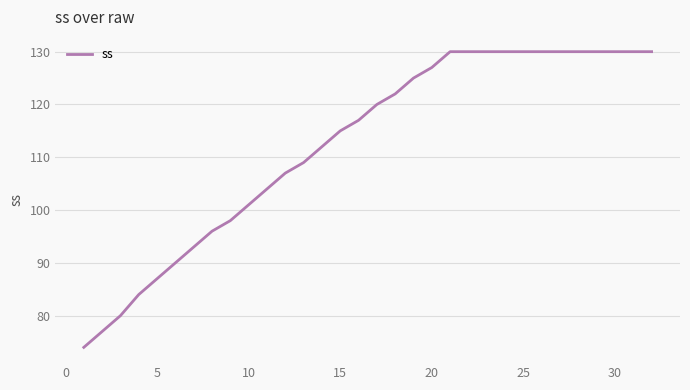

What is the difference between the maximum and minimum values?

56